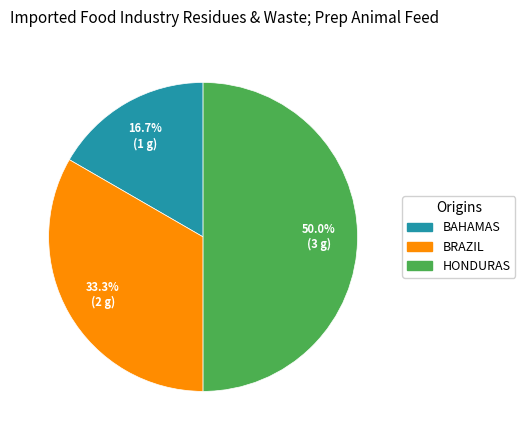

What is the ratio of the value at BRAZIL to the value at HONDURAS?

0.7